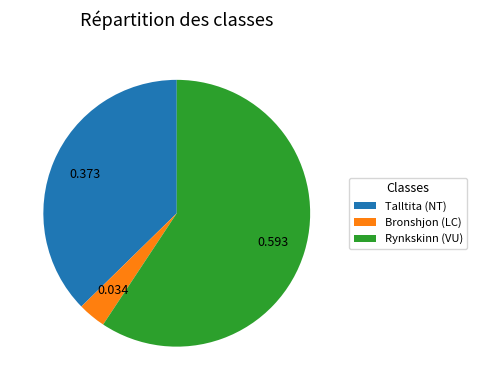

Combined, do Talltita (NT) and Rynkskinn (VU) account for over 50%?

Yes